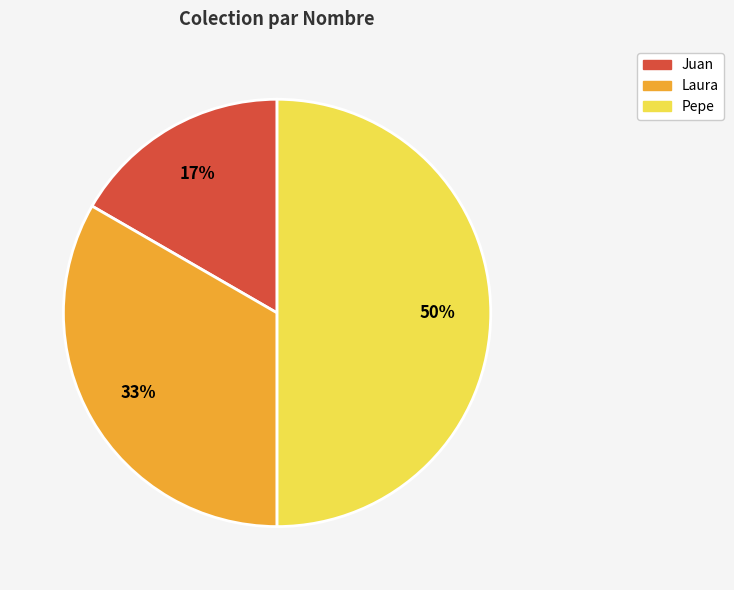

How many segments does this pie chart have?

3